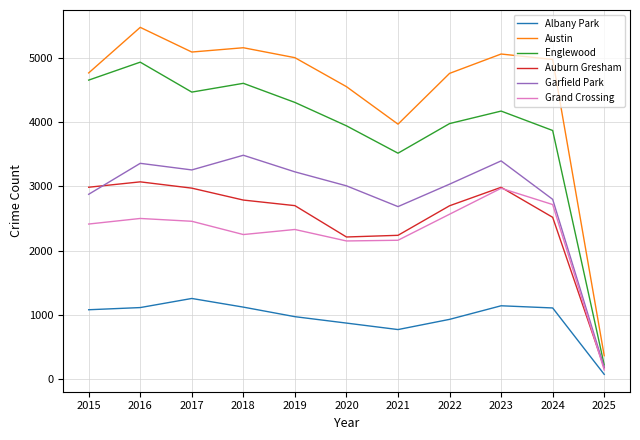

How many lines are shown in the chart?

6